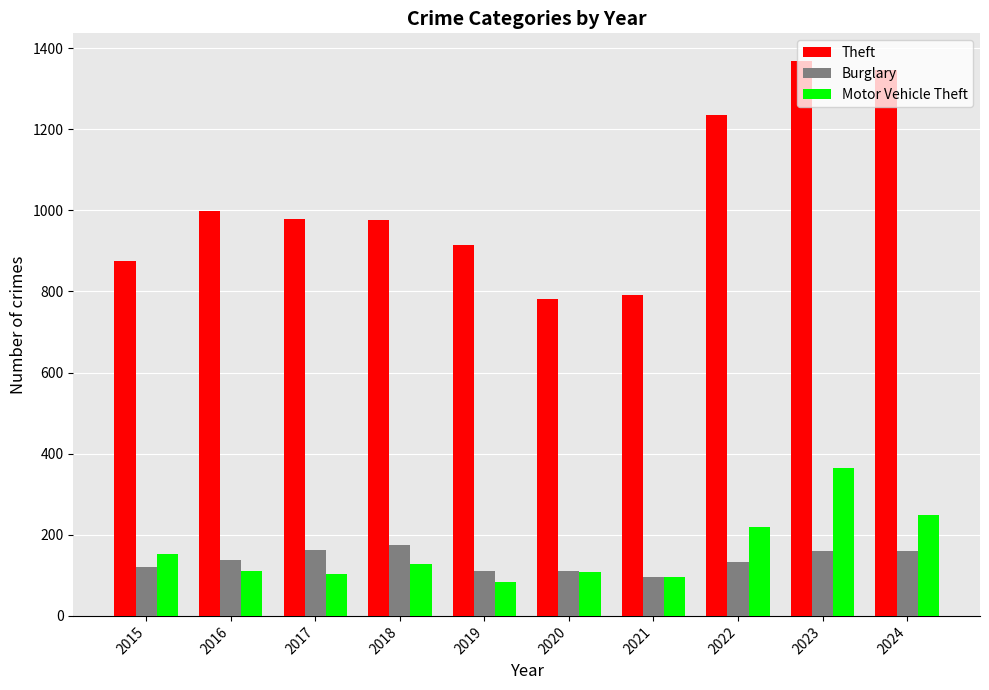

True or false: Motor Vehicle Theft has a value of 104 at 2017.

True